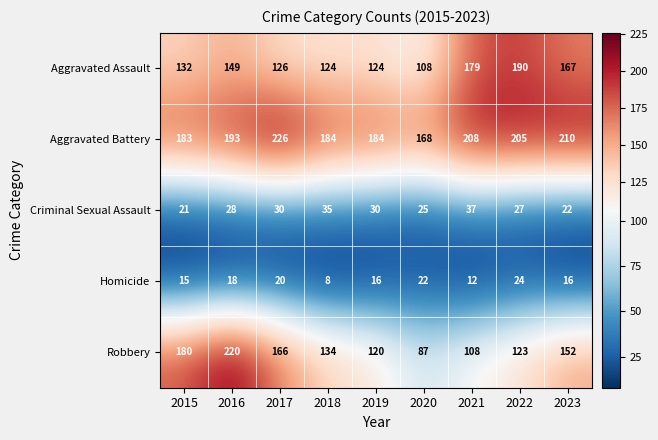

Rank the series at 2019 from highest to lowest value.

Aggravated Battery, Aggravated Assault, Robbery, Criminal Sexual Assault, Homicide